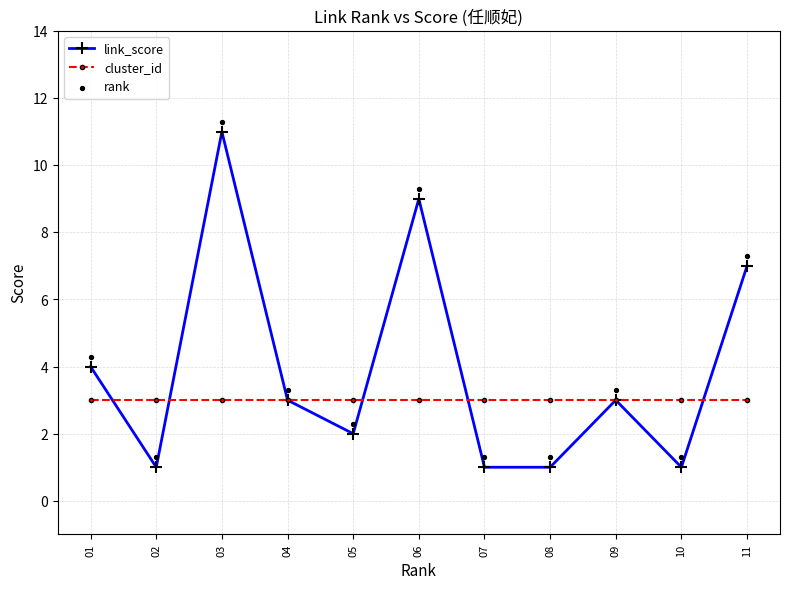

At how many categories does at least one series exceed 3?

6